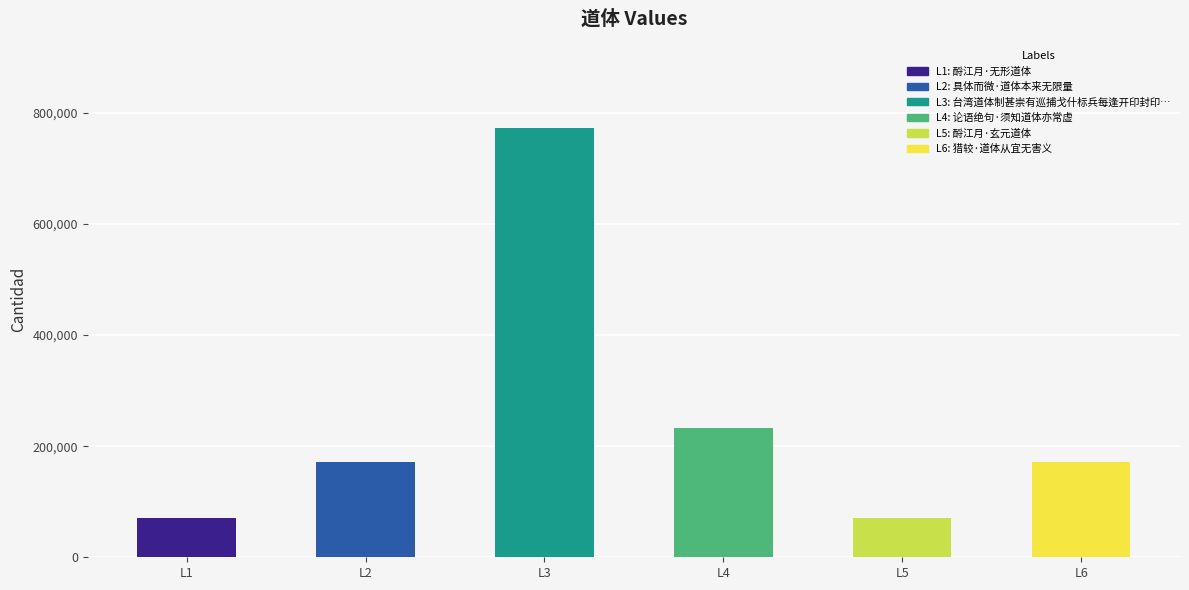

List the labels in order of value, largest first.

台湾道体制甚崇有巡捕戈什标兵每逢开印封印兵队站围俨然海外封疆也, 论语绝句·须知道体亦常虚, 具体而微·道体本来无限量, 猎较·道体从宜无害义, 酹江月·无形道体, 酹江月·玄元道体